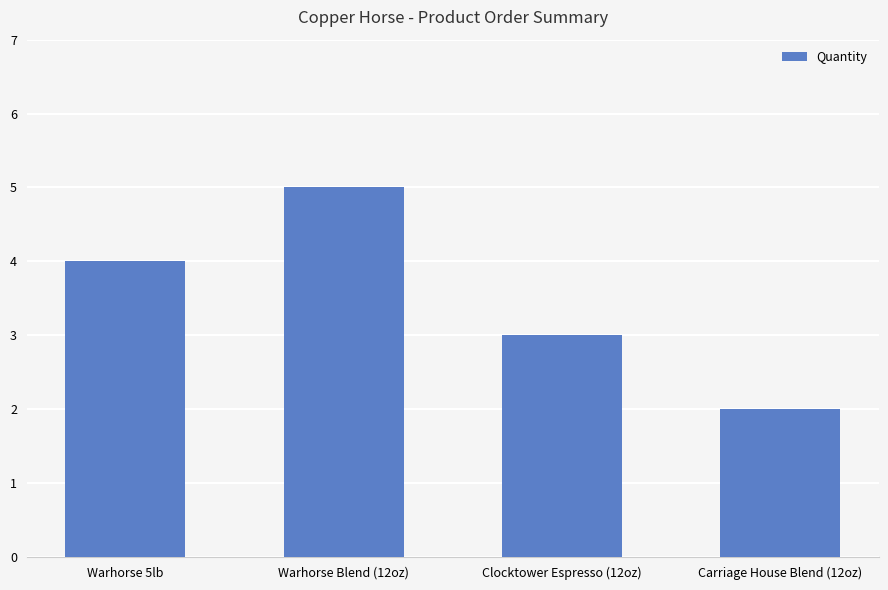

Read the value at Warhorse 5lb.

4